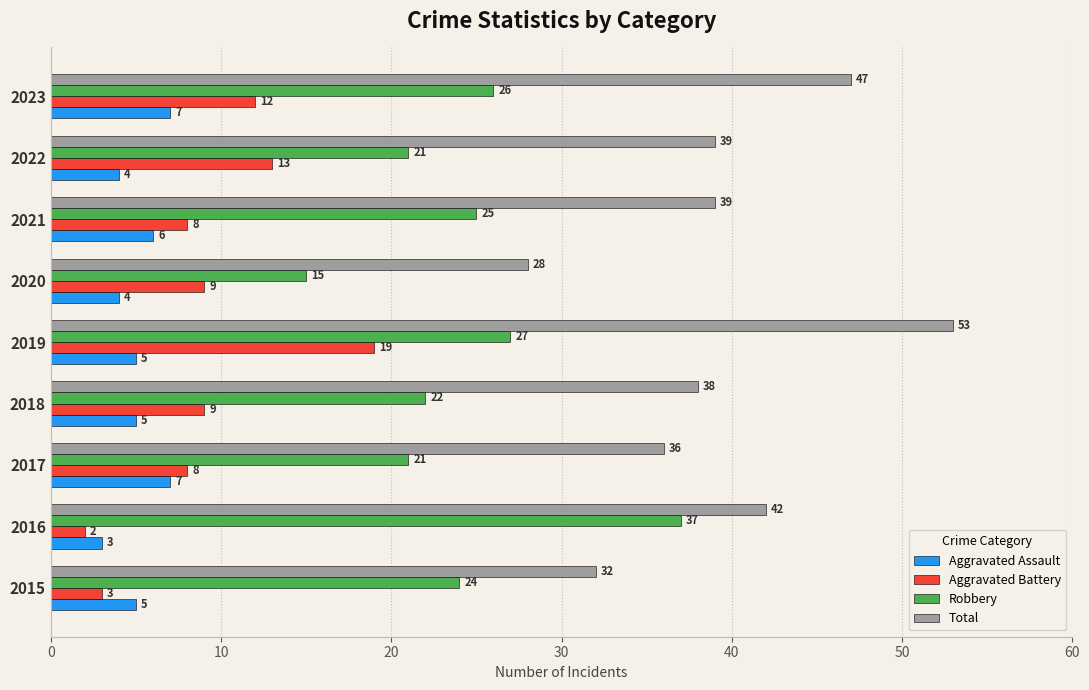

Rank the series by their maximum value, from lowest to highest.

Aggravated Assault, Aggravated Battery, Robbery, Total